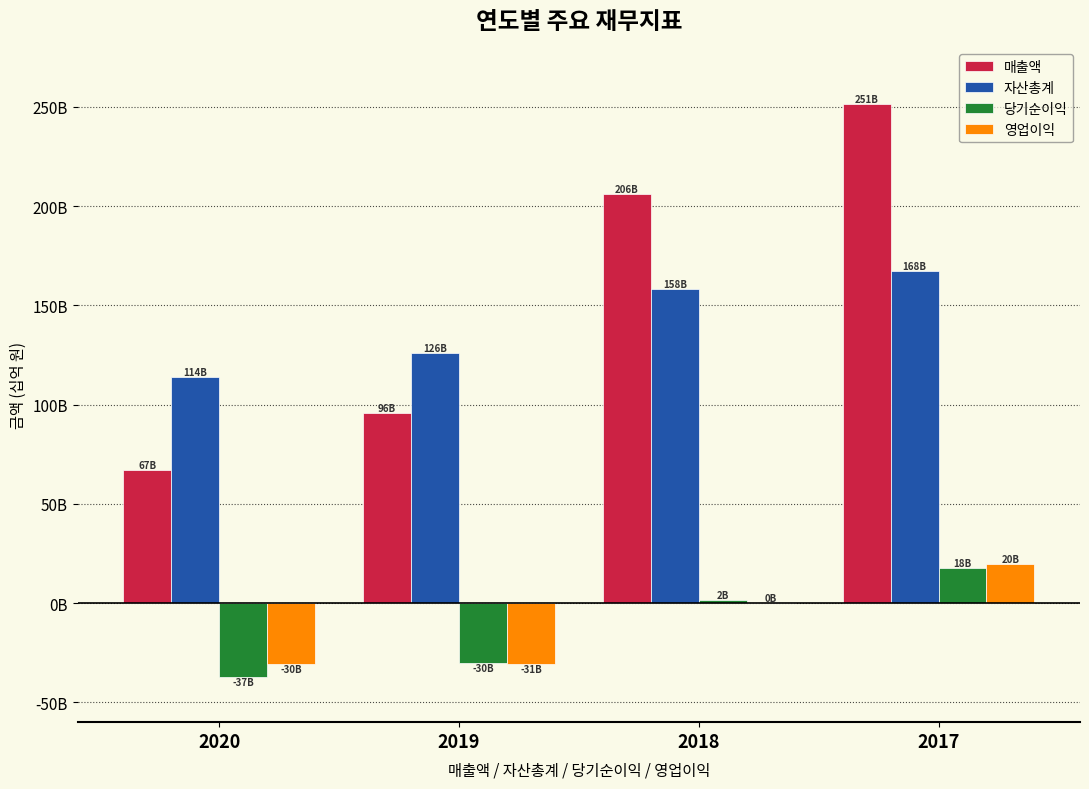

What is the value of the 당기순이익 bar at the 2nd from the left?

-30.4